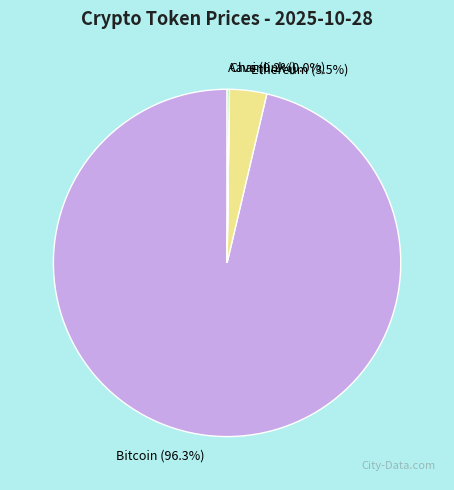

Which category has the biggest portion of the pie?

Bitcoin